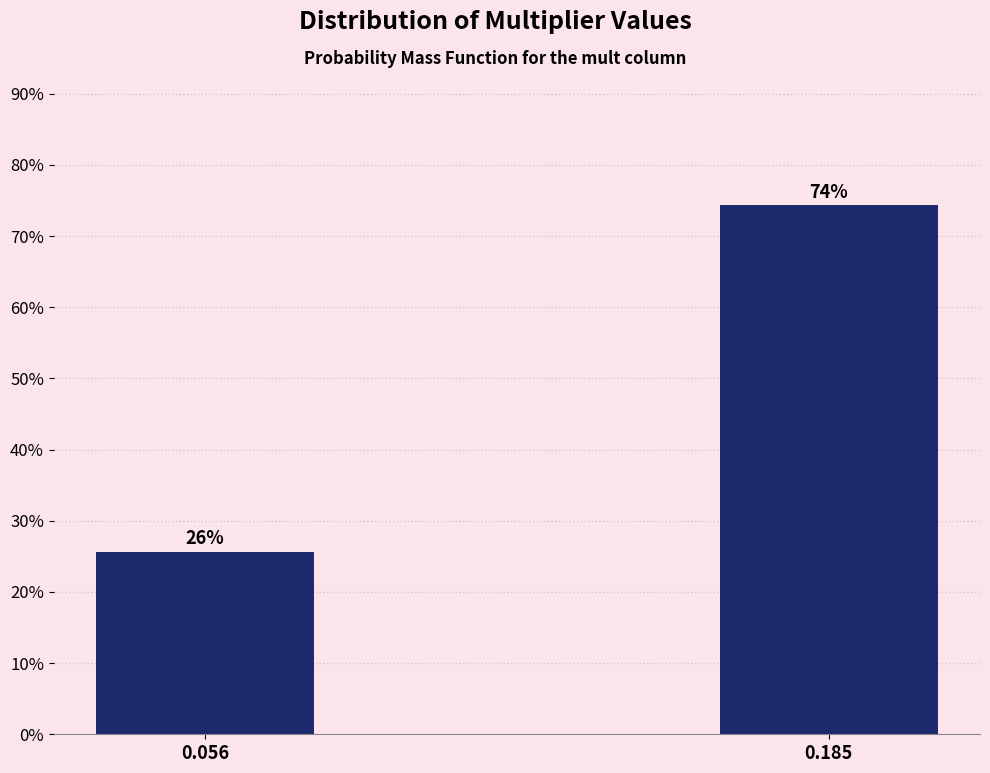

What is the average value?

50.0